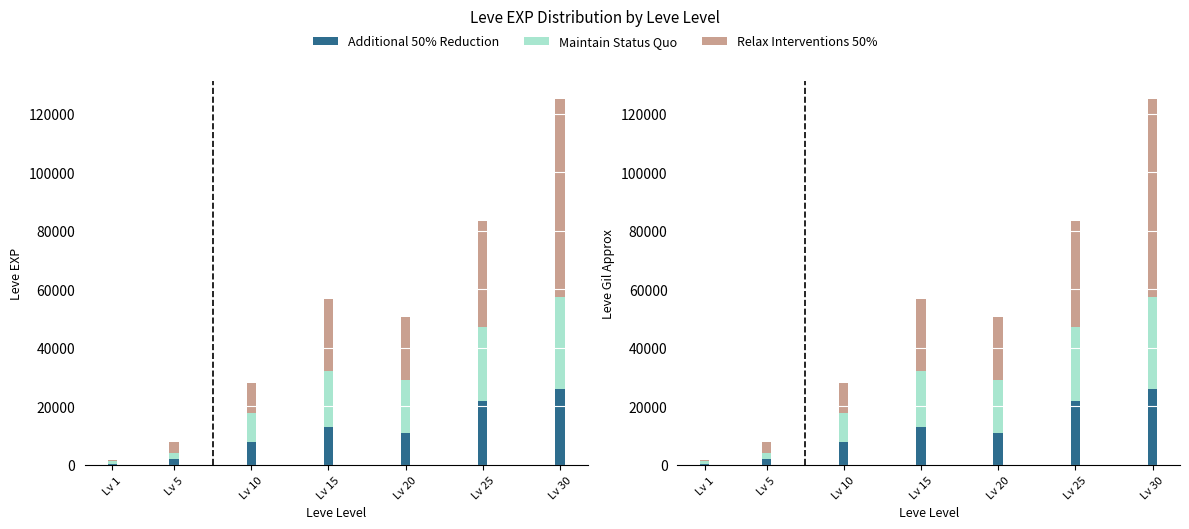

Count the number of data series in this chart.

3